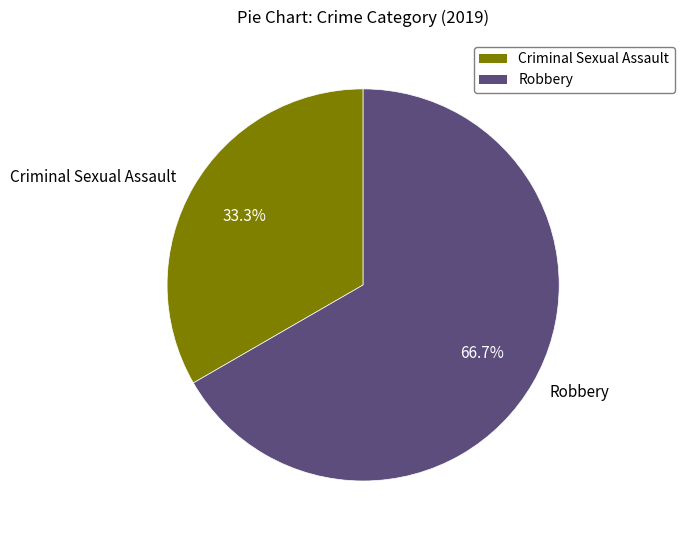

Count the number of slices in the pie.

2